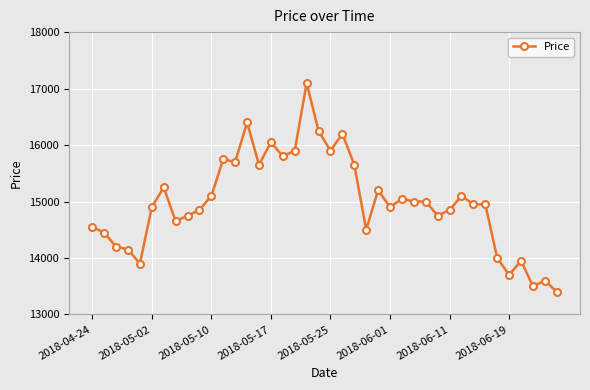

What is the smallest value displayed?

13400